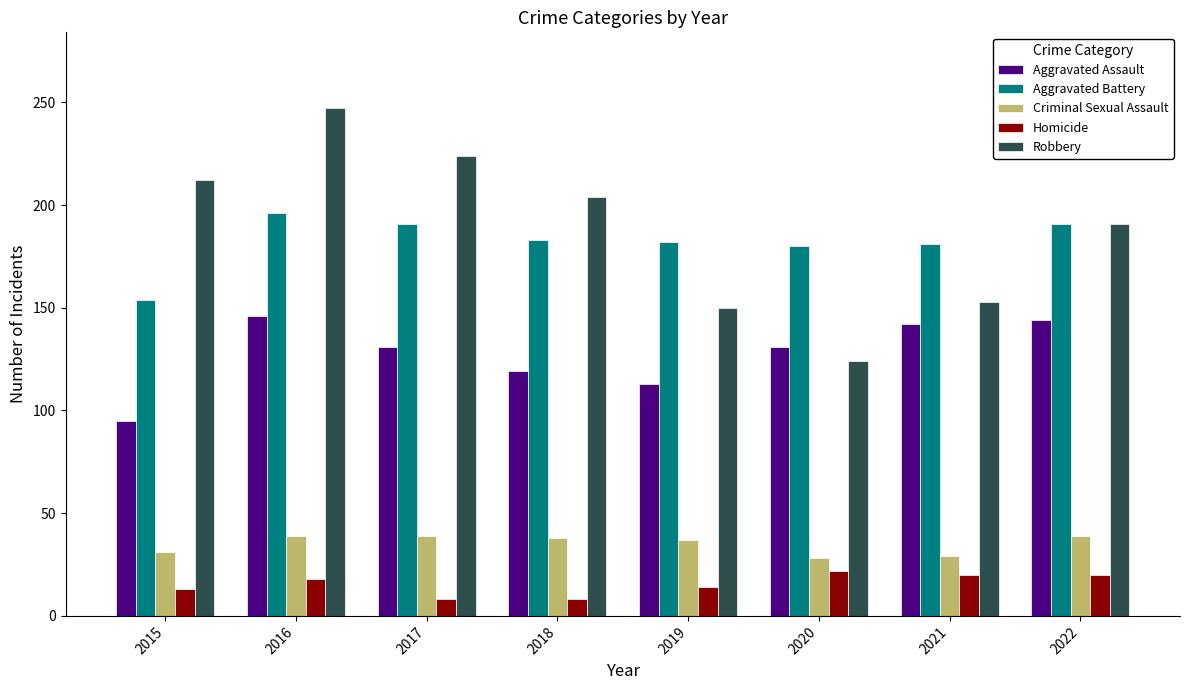

Rank the series by their maximum value, from highest to lowest.

Robbery, Aggravated Battery, Aggravated Assault, Criminal Sexual Assault, Homicide